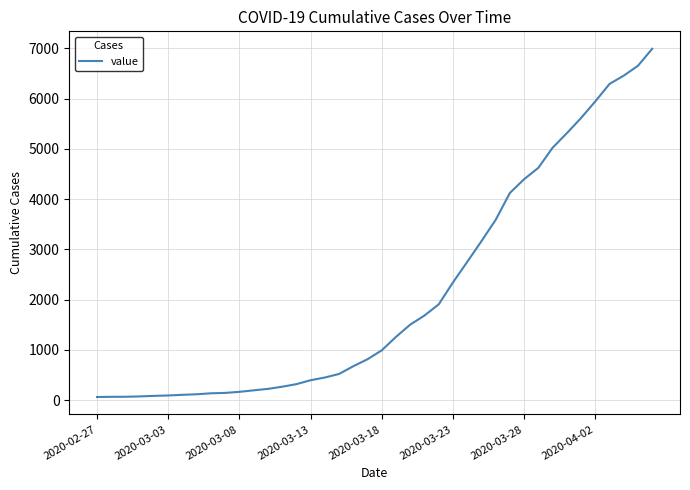

What is the difference between the maximum and minimum values?

6931